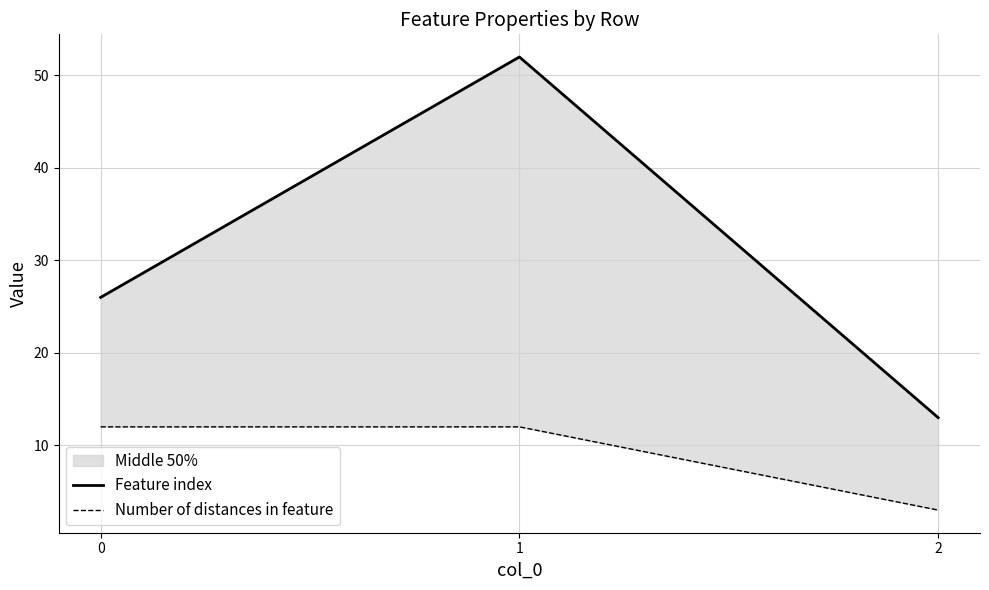

What is the value of the Feature index point at the 3rd from the left?

13